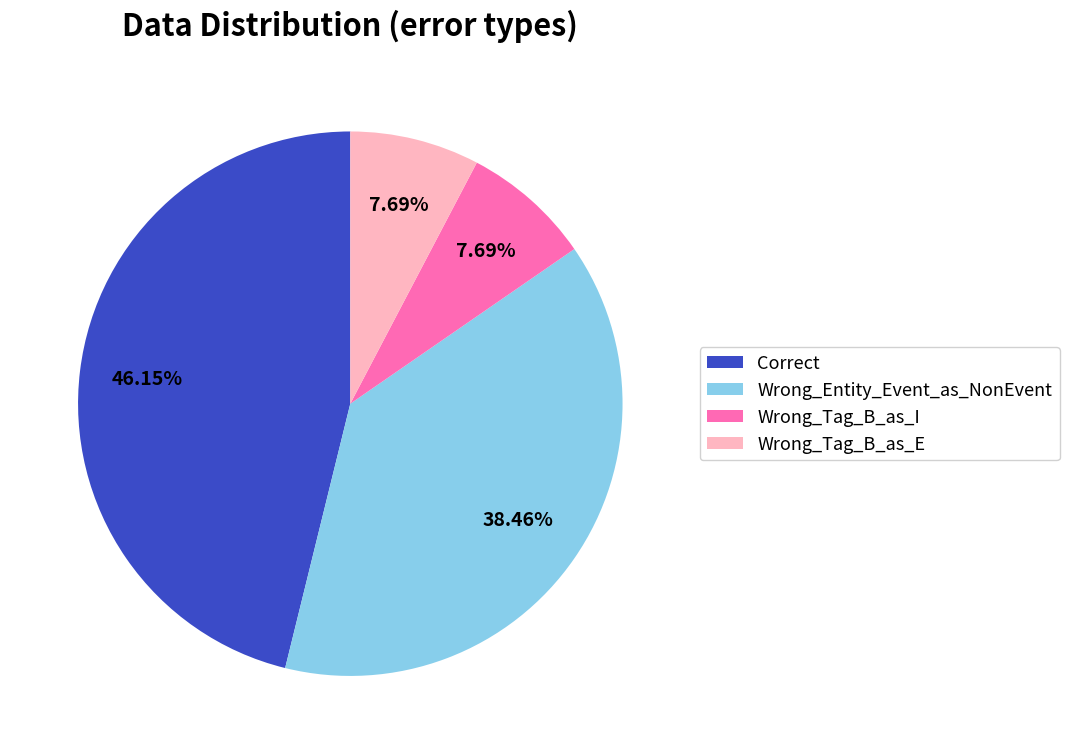

Is there any slice that represents more than half of the pie?

No